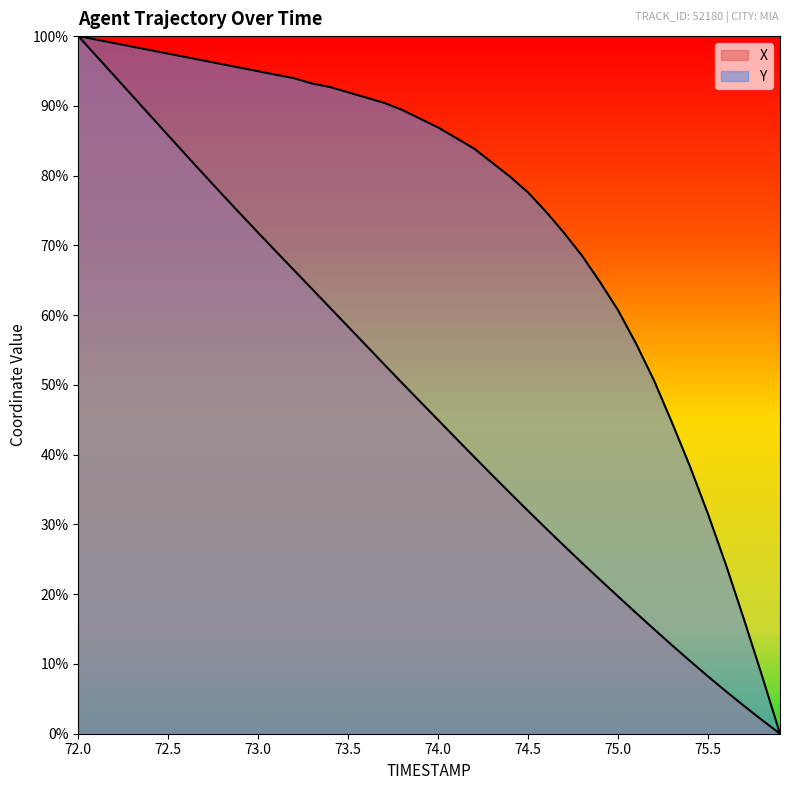

Where do Y and X first cross each other?

72.0 and 72.1